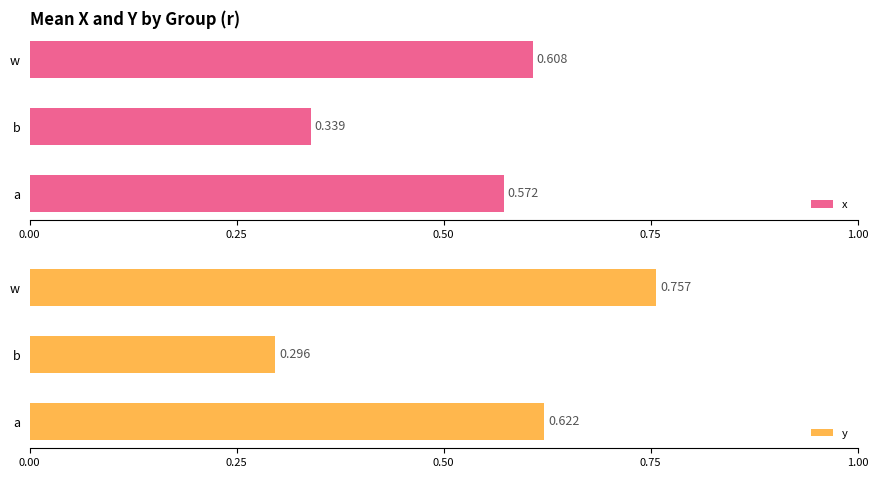

What is the highest value of the y series?

0.8